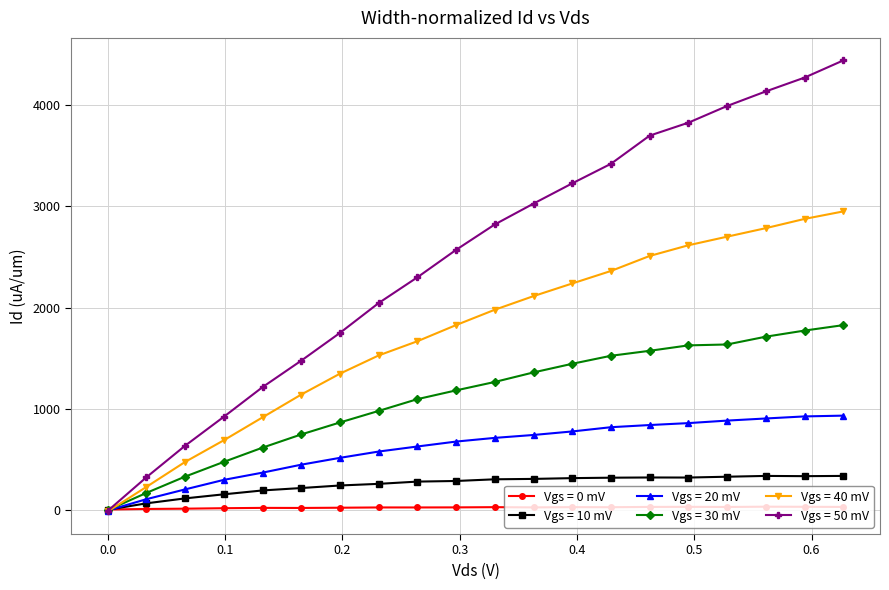

List the series in order of their peak value, lowest first.

Vgs = 0 mV, Vgs = 10 mV, Vgs = 20 mV, Vgs = 30 mV, Vgs = 40 mV, Vgs = 50 mV